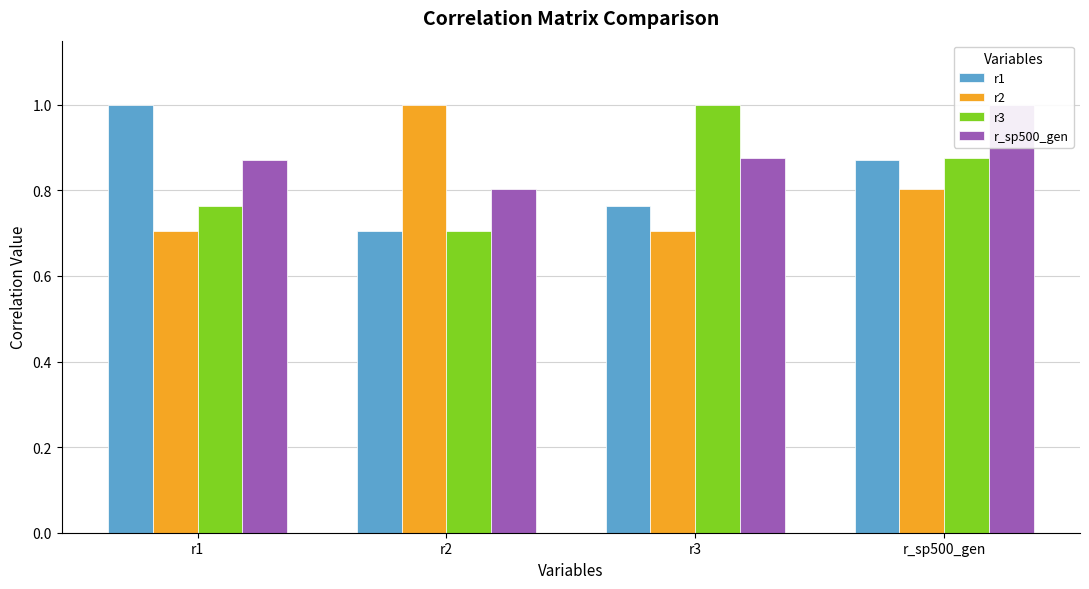

Reading right to left, transcribe all the data shown in this chart.

r1: r_sp500_gen=0.9	r3=0.8	r2=0.7	r1=1.0
r2: r_sp500_gen=0.8	r3=0.7	r2=1.0	r1=0.7
r3: r_sp500_gen=0.9	r3=1.0	r2=0.7	r1=0.8
r_sp500_gen: r_sp500_gen=1.0	r3=0.9	r2=0.8	r1=0.9